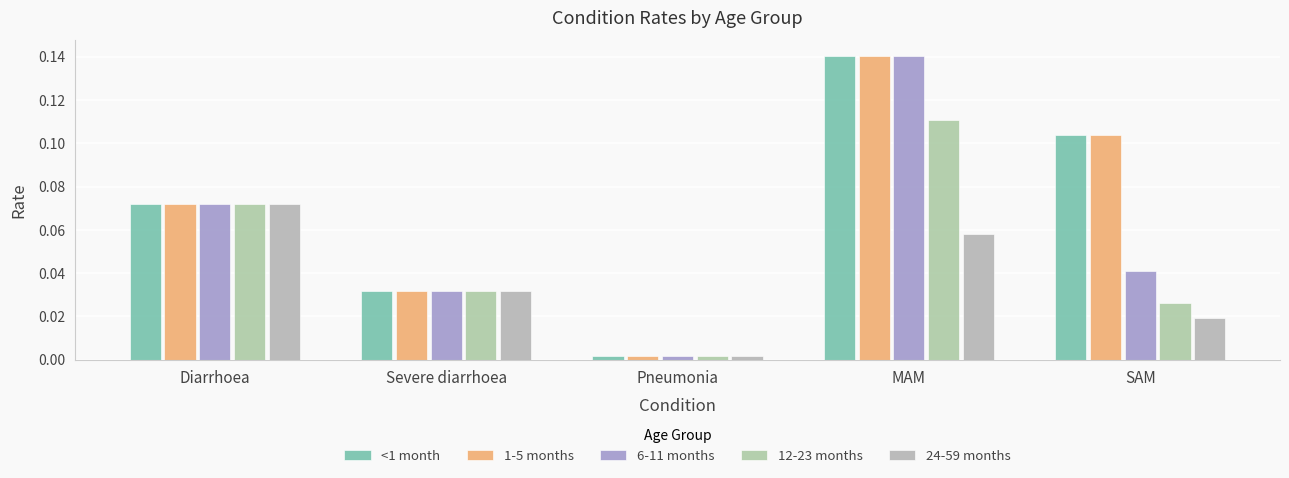

What is the difference between the second highest and minimum values in the 1-5 months series?

0.1